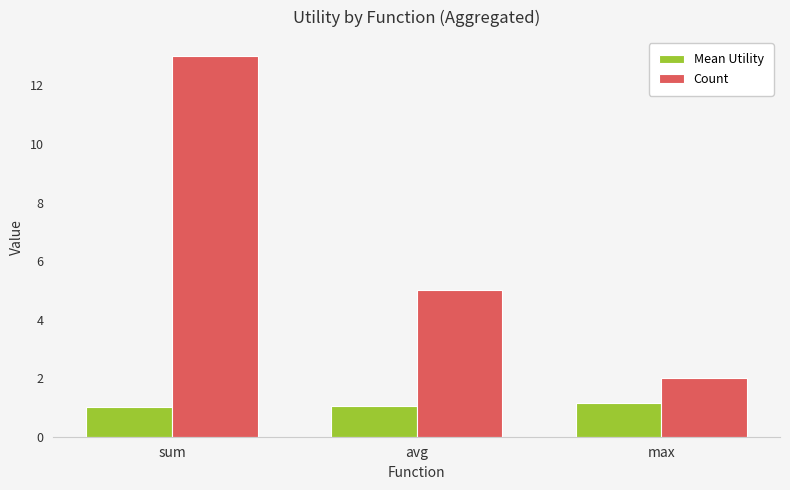

Count the number of categories in the chart.

3